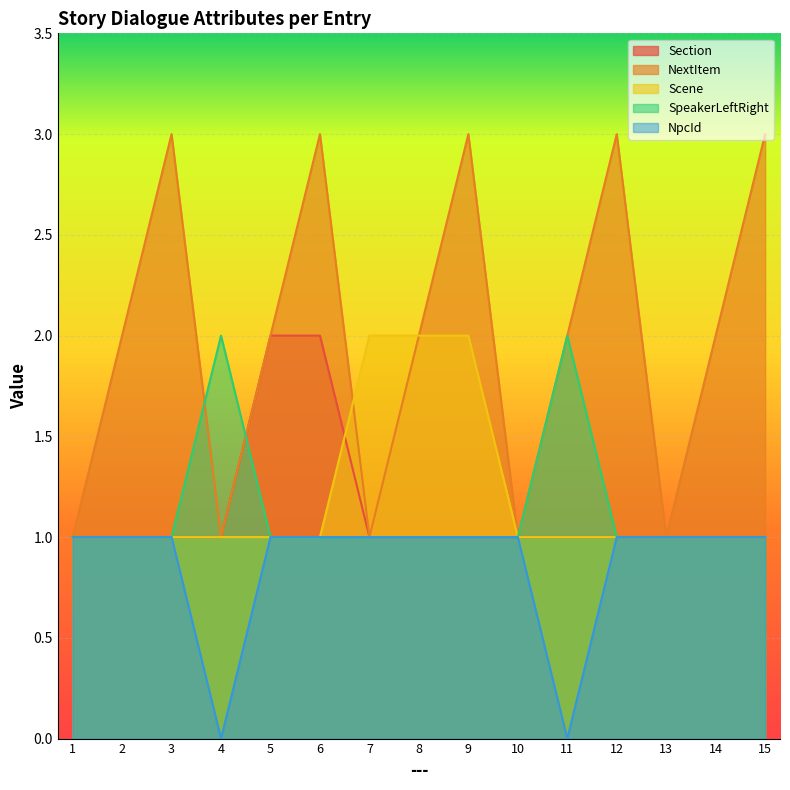

How many SpeakerLeftRight values are between 1 and 2?

15